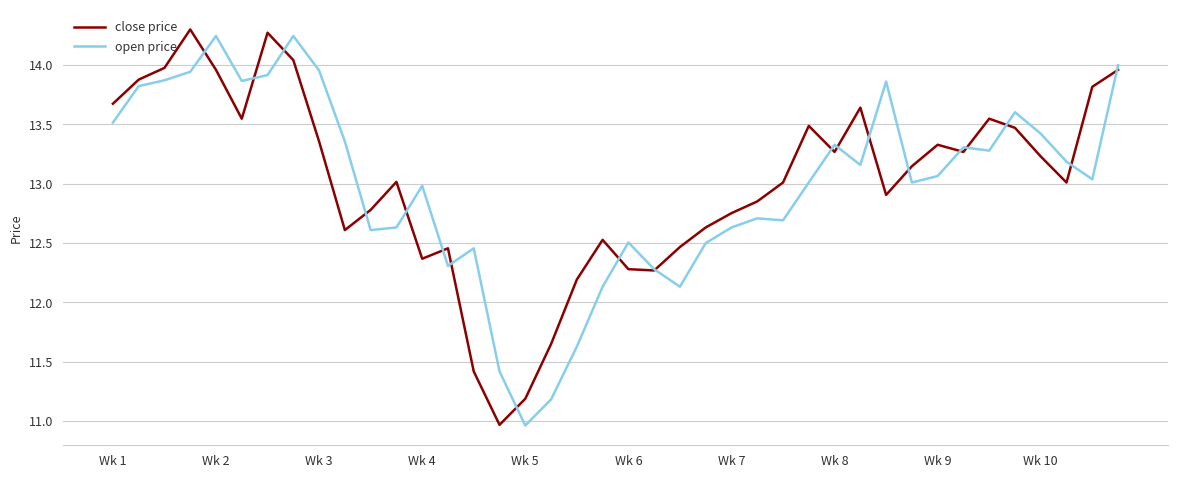

What is the maximum value shown in the chart?

14.3